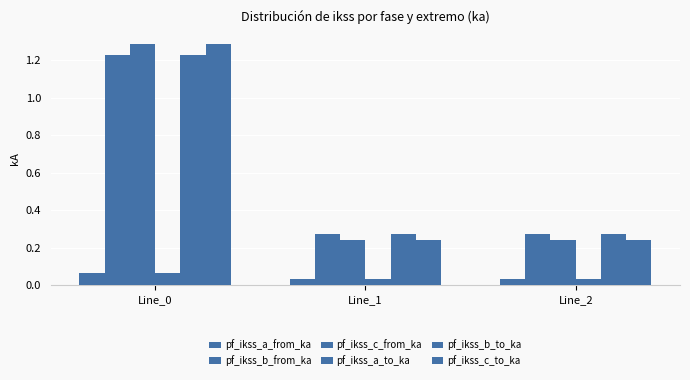

Count the number of data series in this chart.

6